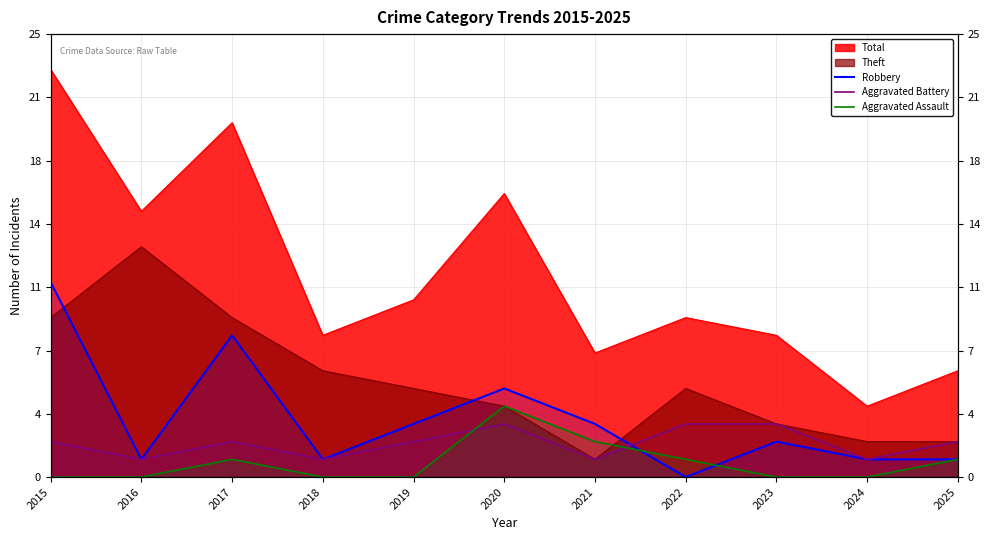

The Aggravated Assault series shows 1 at 2025. True or false?

True